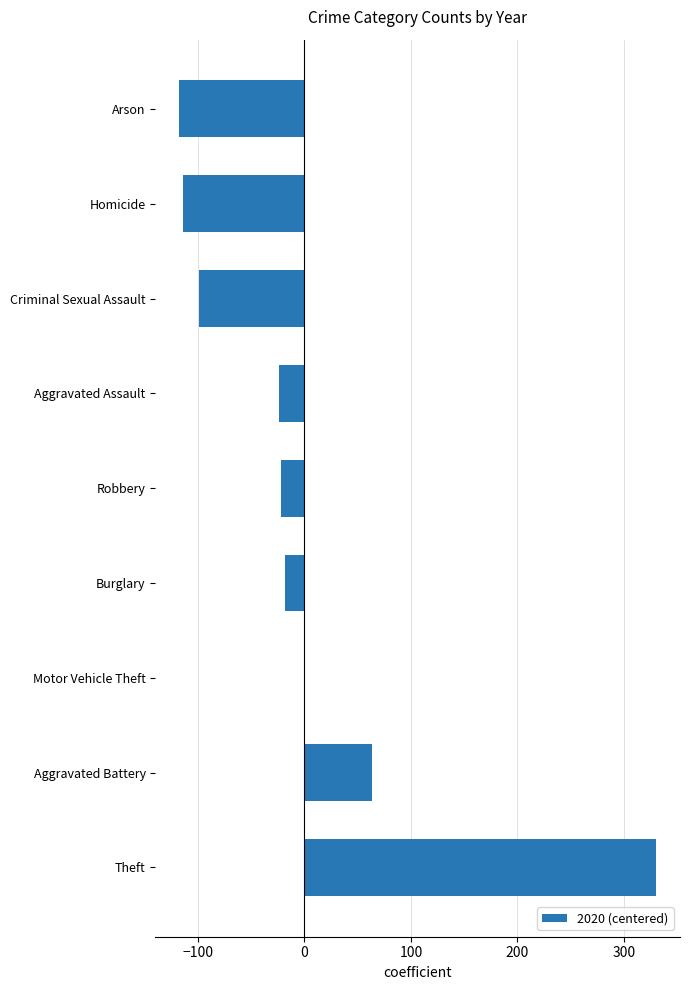

What is the sum of the values at Homicide and Theft?

216.7